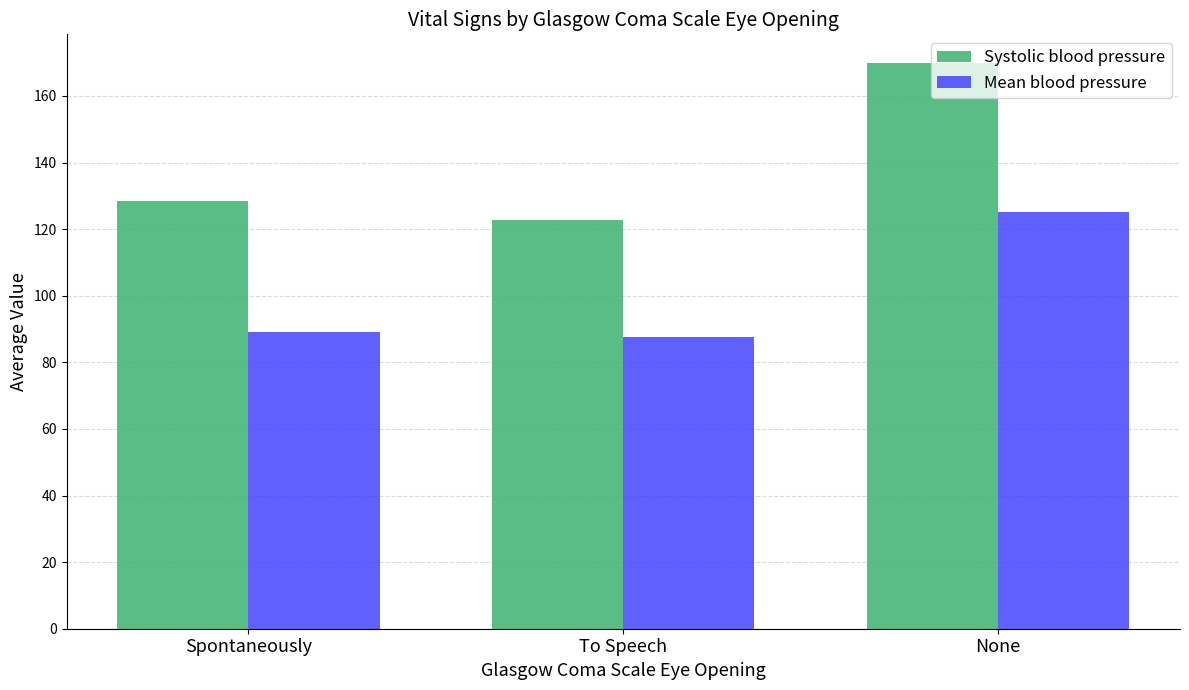

Reading left to right, transcribe all the data shown in this chart.

Systolic blood pressure: Spontaneously=128.5	To Speech=122.8	None=170.0
Mean blood pressure: Spontaneously=89.0	To Speech=87.5	None=125.0